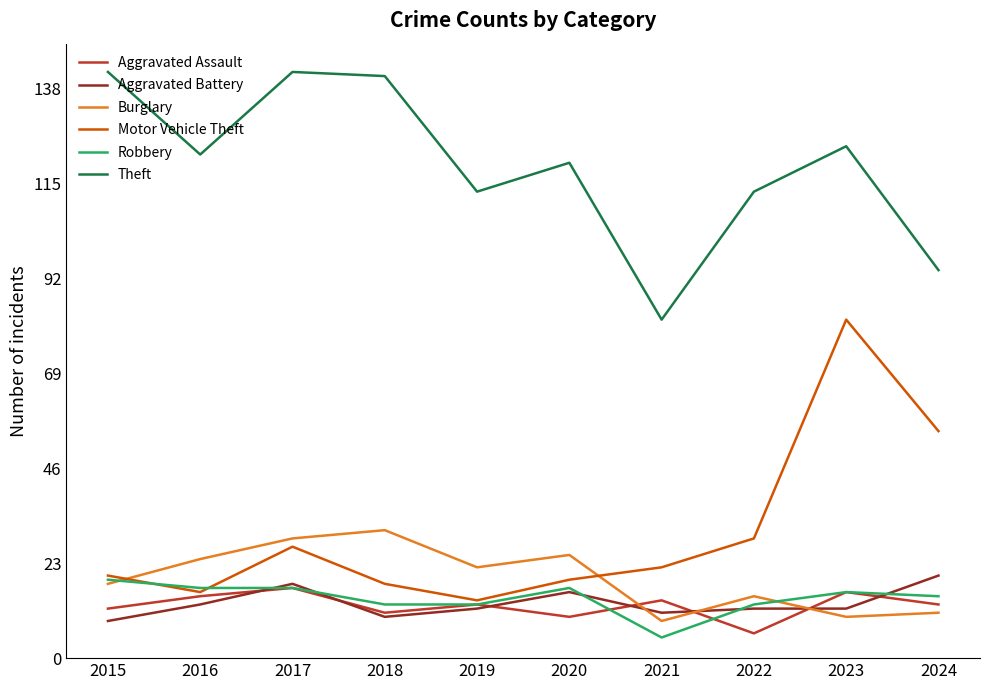

Which series has the largest range (max minus min)?

Motor Vehicle Theft